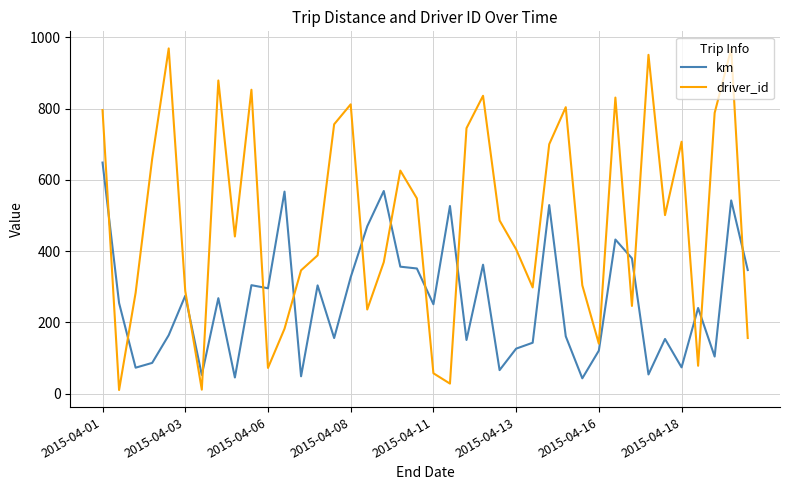

True or false: driver_id and km cross at least once.

True